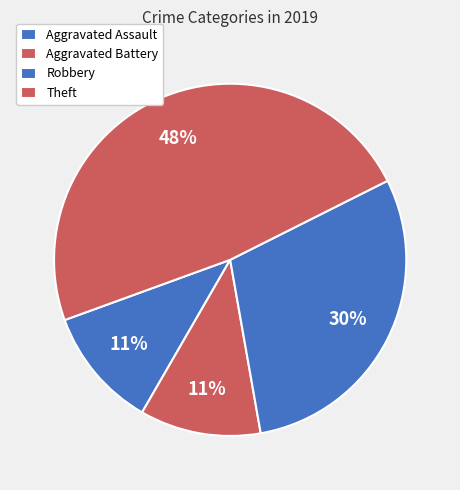

To the nearest percent, what is the combined percentage of Aggravated Battery and Theft?

59%